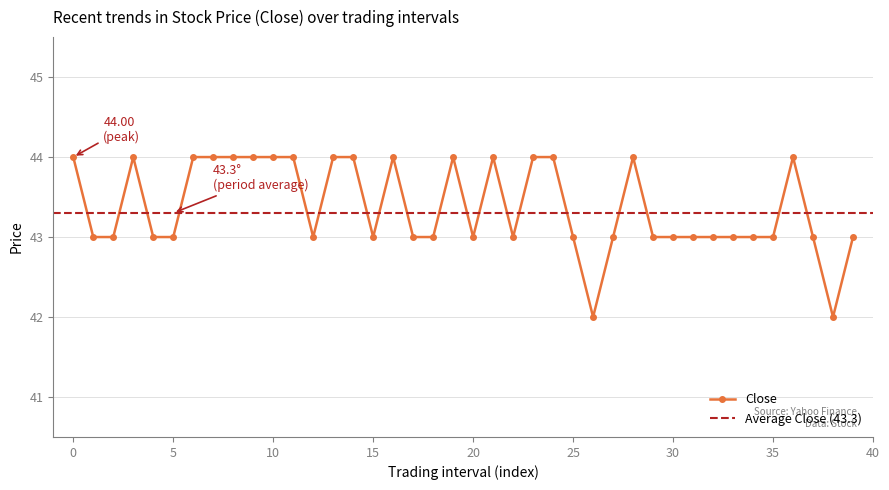

How many categories are shown in the chart?

40